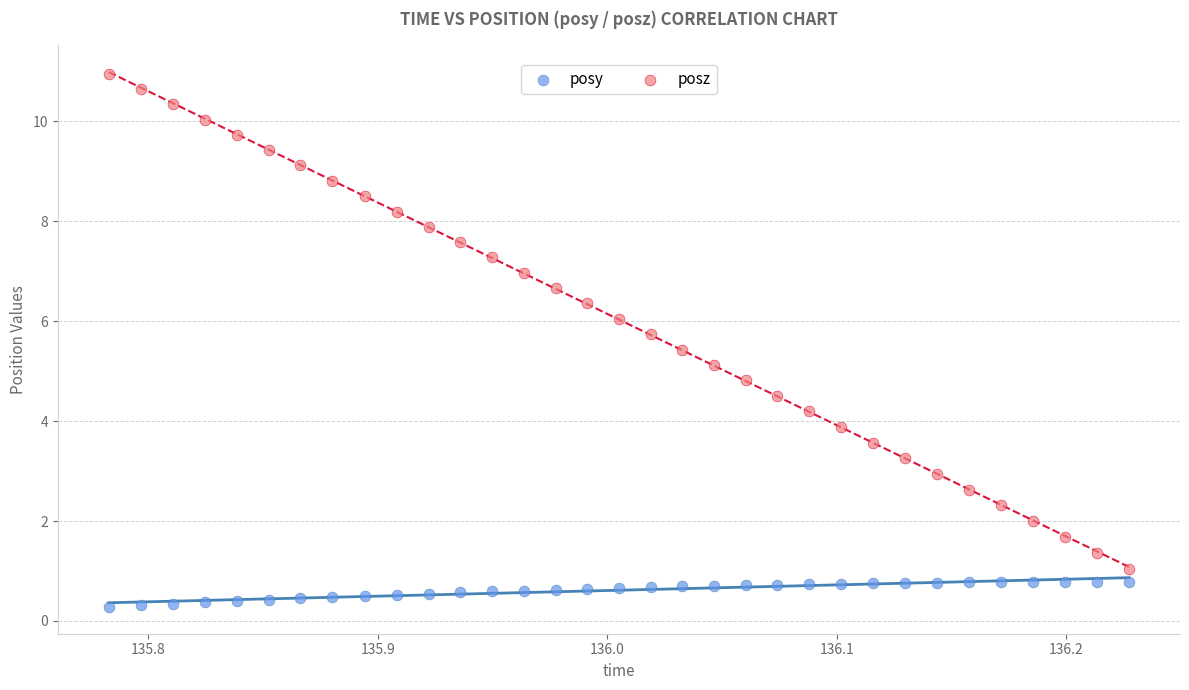

Which series reaches the maximum Y coordinate?

posz